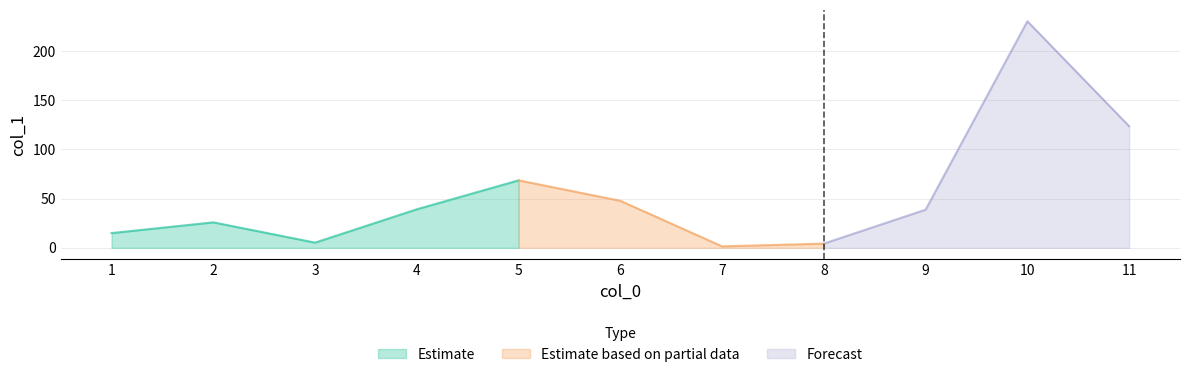

What is the smallest value displayed?

1.5